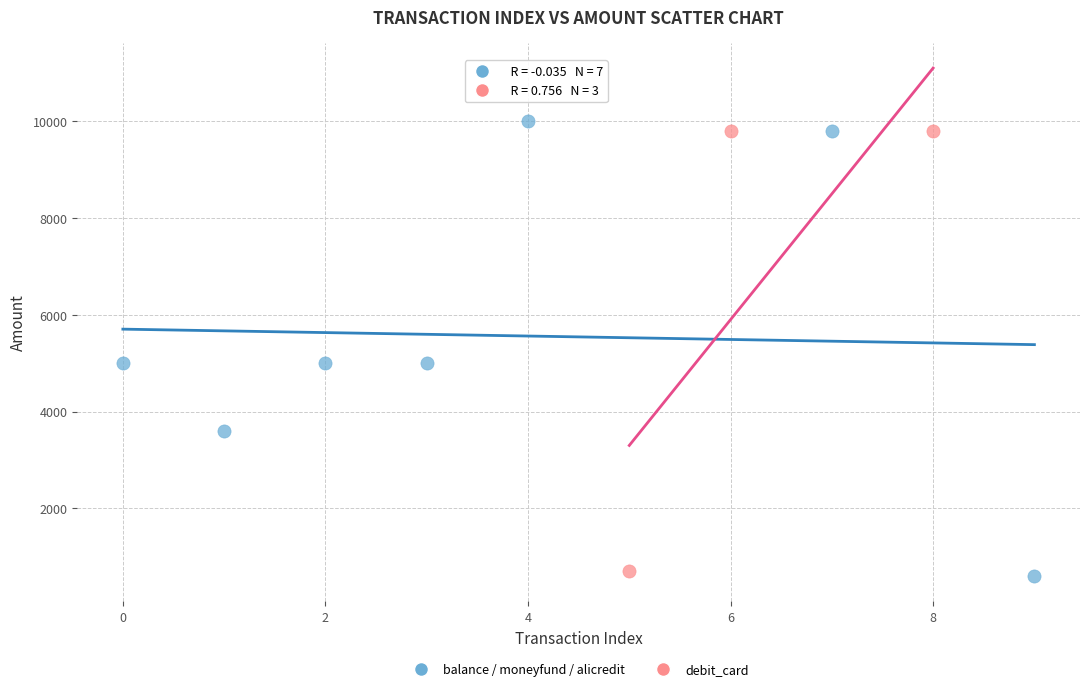

Which series contains the highest Y value?

balance / moneyfund / alicredit